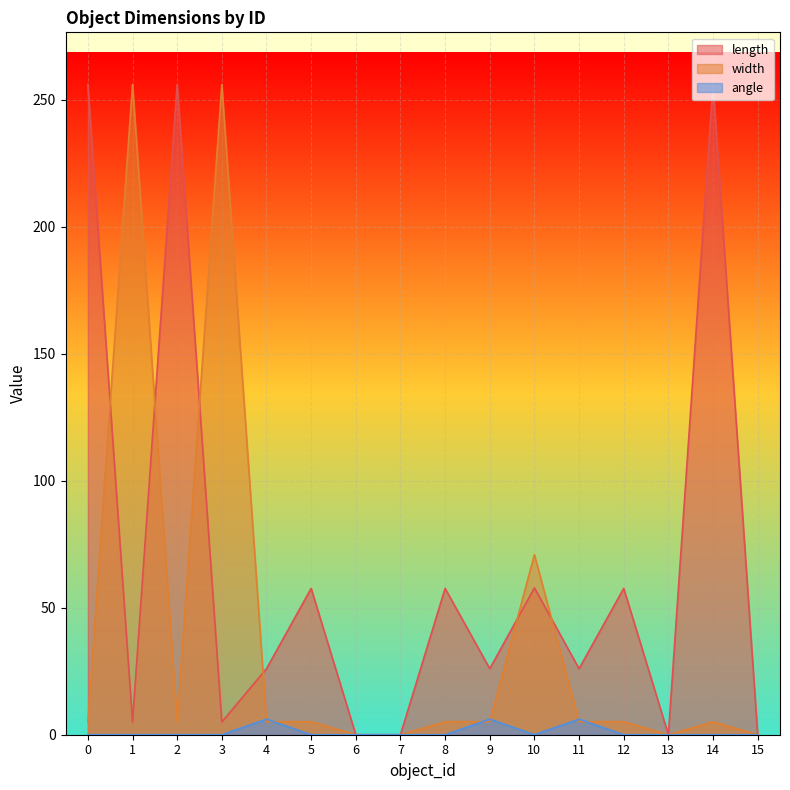

What is the sum of the length values at 0 and 9?

282.0